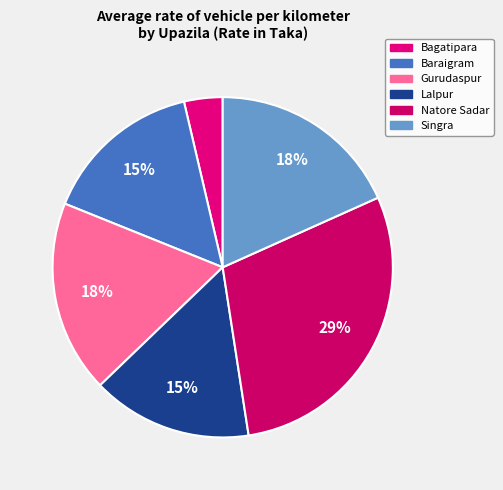

Which category has the smallest portion of the pie?

Bagatipara